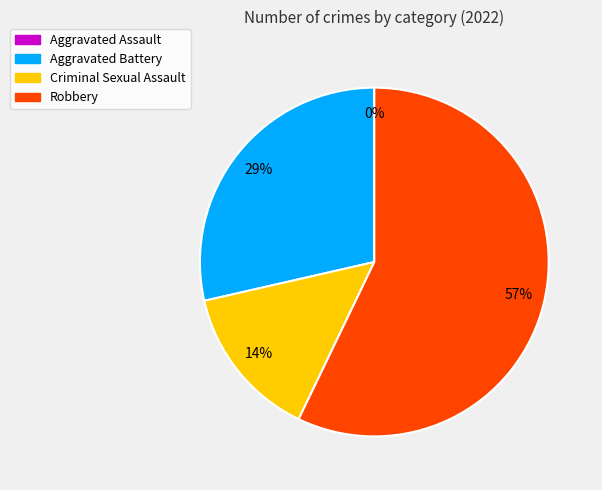

What is the majority slice?

Robbery